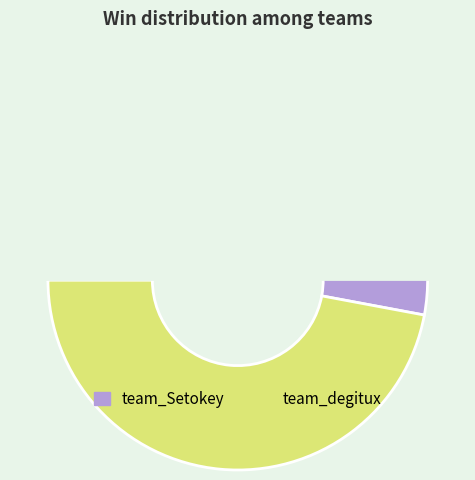

Is it true that team_Setokey is 60% of the pie?

False